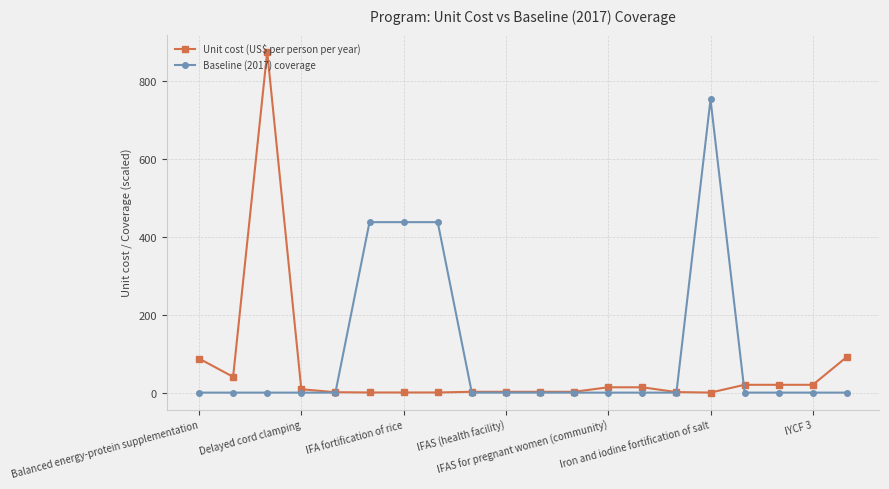

Is this an area chart (filled region under the line)?

No